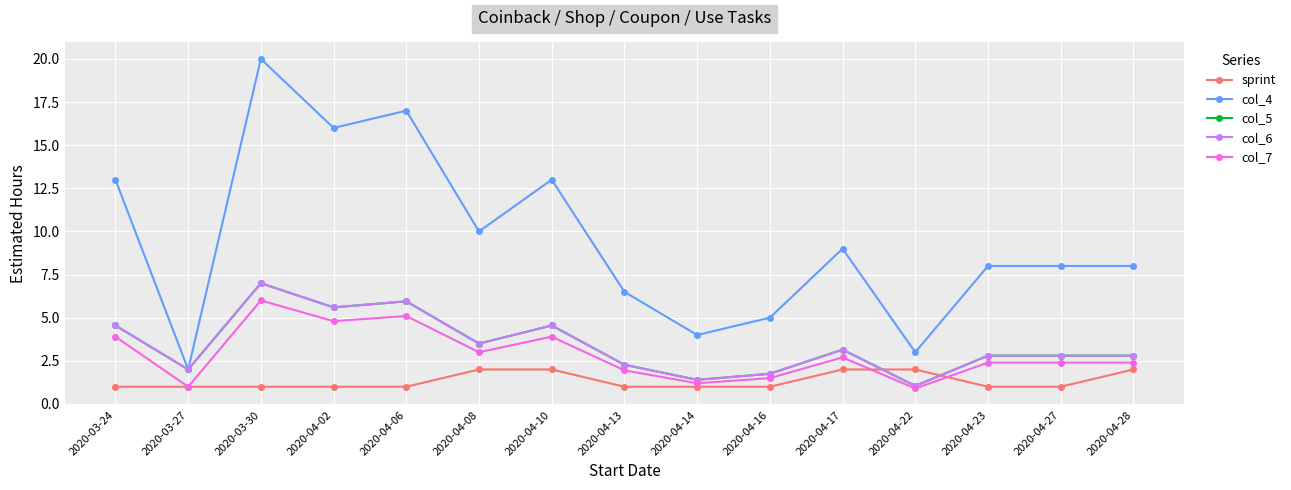

Is this an area chart (filled region under the line)?

No